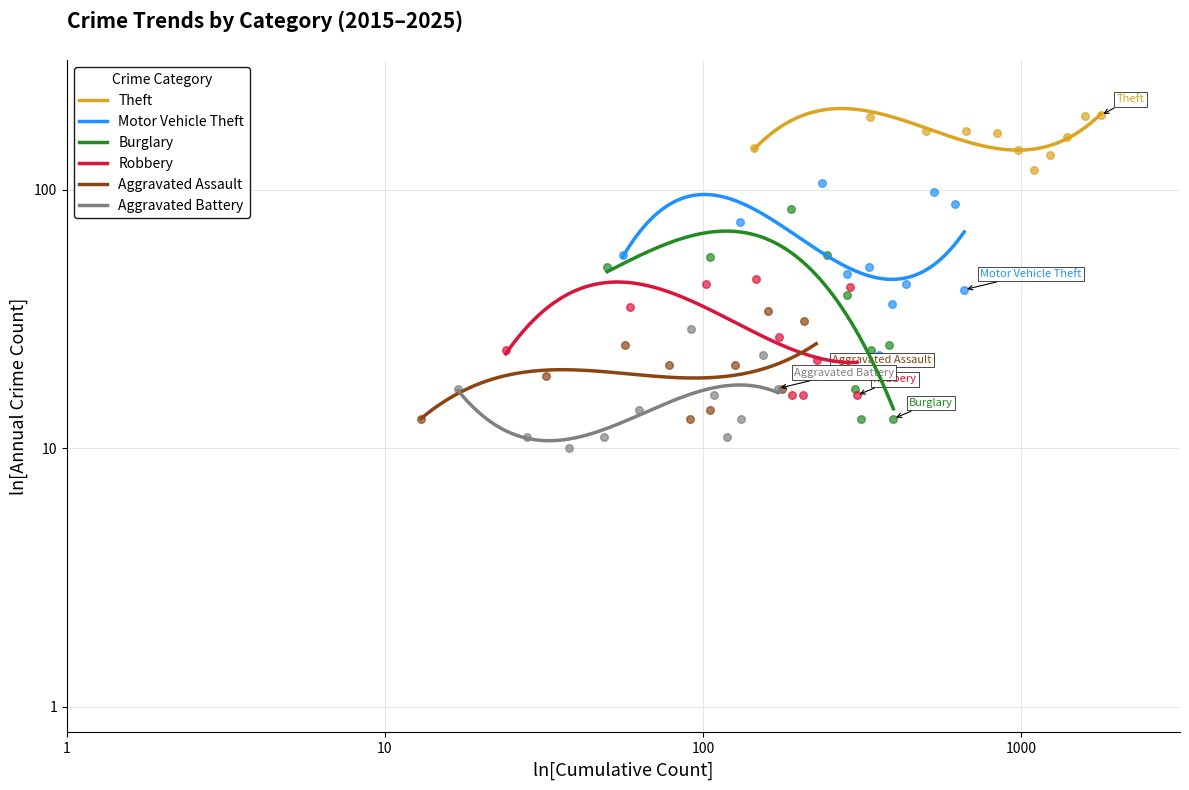

Which series reaches the minimum Y coordinate?

Aggravated Battery